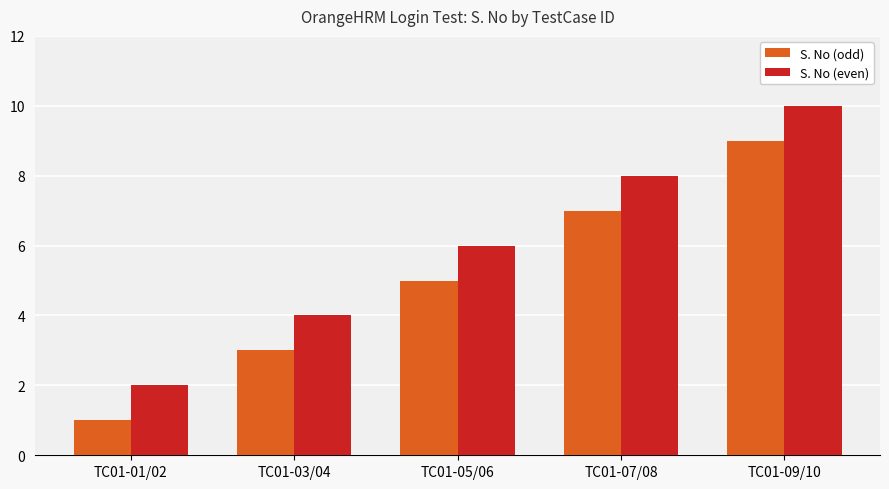

Which category has the highest value in the S. No (even) series?

TC01-09/10